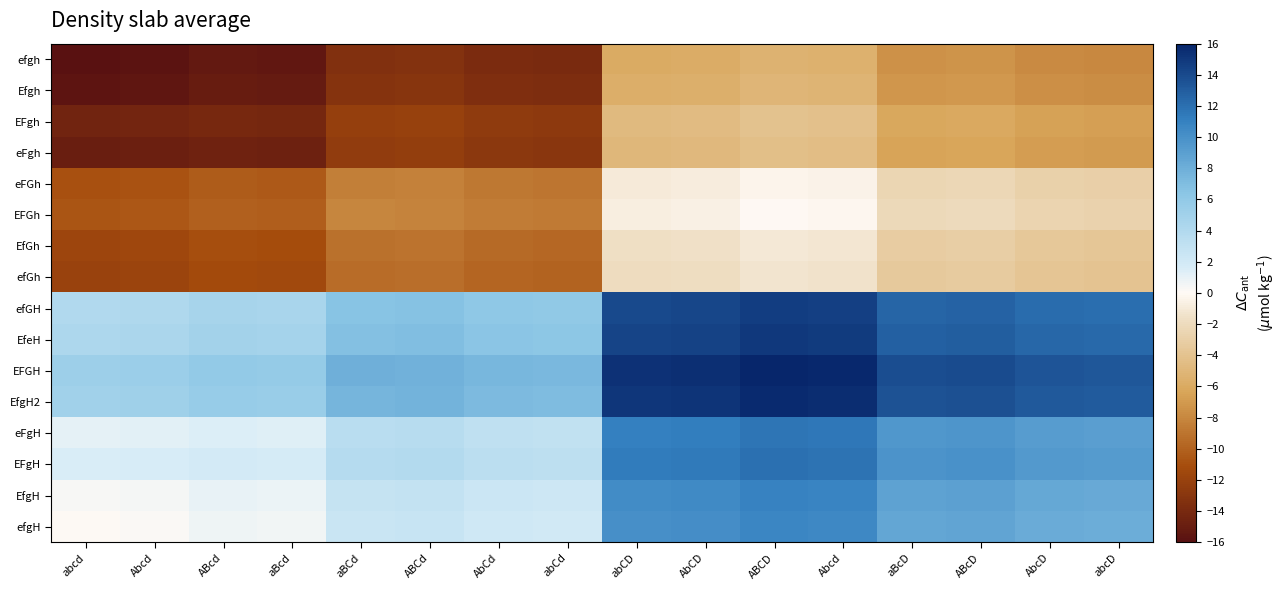

Reading right to left, what are all the values shown in this chart?

efgh: abcD=-8.0	AbcD=-7.8	ABcD=-7.3	aBcD=-7.5	Abcd=-5.5	ABCD=-5.3	AbCD=-5.8	abCD=-6.0	abCd=-14.0	AbCd=-13.9	ABCd=-13.4	aBCd=-13.5	aBcd=-15.5	ABcd=-15.4	Abcd=-15.9	abcd=-16.0
Efgh: abcD=-7.7	AbcD=-7.6	ABcD=-7.1	aBcD=-7.2	Abcd=-5.2	ABCD=-5.1	AbCD=-5.6	abCD=-5.7	abCd=-13.7	AbCd=-13.6	ABCd=-13.1	aBCd=-13.2	aBcd=-15.2	ABcd=-15.1	Abcd=-15.6	abcd=-15.7
EFgh: abcD=-6.7	AbcD=-6.6	ABcD=-6.1	aBcD=-6.2	Abcd=-4.2	ABCD=-4.1	AbCD=-4.6	abCD=-4.7	abCd=-12.7	AbCd=-12.6	ABCd=-12.1	aBCd=-12.2	aBcd=-14.2	ABcd=-14.1	Abcd=-14.4	abcd=-14.5
eFgh: abcD=-7.0	AbcD=-6.8	ABcD=-6.3	aBcD=-6.5	Abcd=-4.5	ABCD=-4.3	AbCD=-4.8	abCD=-5.0	abCd=-13.0	AbCd=-12.9	ABCd=-12.4	aBCd=-12.5	aBcd=-14.7	ABcd=-14.6	Abcd=-14.9	abcd=-15.0
eFGh: abcD=-2.9	AbcD=-2.8	ABcD=-2.3	aBcD=-2.4	Abcd=-0.4	ABCD=-0.3	AbCD=-0.8	abCD=-0.9	abCd=-9.0	AbCd=-8.8	ABCd=-8.3	aBCd=-8.5	aBcd=-10.5	ABcd=-10.4	Abcd=-10.9	abcd=-11.0
EFGh: abcD=-2.7	AbcD=-2.6	ABcD=-2.1	aBcD=-2.2	Abcd=-0.2	ABCD=-0.1	AbCD=-0.6	abCD=-0.7	abCd=-8.7	AbCd=-8.6	ABCd=-8.2	aBCd=-8.1	aBcd=-10.2	ABcd=-10.1	Abcd=-10.6	abcd=-10.7
EfGh: abcD=-3.7	AbcD=-3.6	ABcD=-3.1	aBcD=-3.2	Abcd=-1.2	ABCD=-1.1	AbCD=-1.6	abCD=-1.7	abCd=-9.7	AbCd=-9.6	ABCd=-9.1	aBCd=-9.2	aBcd=-11.2	ABcd=-11.1	Abcd=-11.6	abcd=-11.7
efGh: abcD=-4.0	AbcD=-3.8	ABcD=-3.3	aBcD=-3.5	Abcd=-1.4	ABCD=-1.3	AbCD=-1.8	abCD=-1.9	abCd=-10.0	AbCd=-9.9	ABCd=-9.3	aBCd=-9.5	aBcd=-11.5	ABcd=-11.4	Abcd=-11.9	abcd=-12.0
efGH: abcD=12.1	AbcD=12.2	ABcD=12.7	aBcD=12.6	Abcd=14.6	ABCD=14.7	AbCD=14.2	abCD=14.1	abCd=6.1	AbCd=6.2	ABCd=6.7	aBCd=6.6	aBcd=4.6	ABcd=4.7	Abcd=4.2	abcd=4.1
EfeH: abcD=12.4	AbcD=12.5	ABcD=13.0	aBcD=12.9	Abcd=14.9	ABCD=15.0	AbCD=14.5	abCD=14.4	abCd=6.3	AbCd=6.5	ABCd=7.0	aBCd=6.8	aBcd=4.8	ABcd=5.0	Abcd=4.5	abcd=4.3
EFGH: abcD=13.4	AbcD=13.5	ABcD=14.0	aBcD=13.9	Abcd=15.9	ABCD=16.0	AbCD=15.5	abCD=15.4	abCd=7.3	AbCd=7.5	ABCd=7.8	aBCd=8.0	aBcd=5.8	ABcd=6.0	Abcd=5.5	abcd=5.3
EfgH2: abcD=13.1	AbcD=13.2	ABcD=13.7	aBcD=13.6	Abcd=15.6	ABCD=15.7	AbCD=15.2	abCD=15.1	abCd=7.1	AbCd=7.2	ABCd=7.7	aBCd=7.6	aBcd=5.6	ABcd=5.7	Abcd=5.2	abcd=5.1
eFgH: abcD=9.1	AbcD=9.2	ABcD=9.7	aBcD=9.6	Abcd=11.6	ABCD=11.7	AbCD=11.2	abCD=11.1	abCd=3.1	AbCd=3.2	ABCd=3.7	aBCd=3.6	aBcd=1.3	ABcd=1.4	Abcd=1.2	abcd=1.1
EFgH: abcD=9.3	AbcD=9.5	ABcD=10.0	aBcD=9.9	Abcd=11.9	ABCD=12.0	AbCD=11.5	abCD=11.4	abCd=3.3	AbCd=3.5	ABCd=4.0	aBCd=3.8	aBcd=1.8	ABcd=1.9	Abcd=1.7	abcd=1.6
EfgH: abcD=8.3	AbcD=8.5	ABcD=9.0	aBcD=8.8	Abcd=10.9	ABCD=11.0	AbCD=10.5	abCD=10.4	abCd=2.3	AbCd=2.4	ABCd=2.9	aBCd=2.8	aBcd=0.8	ABcd=0.9	Abcd=0.4	abcd=0.3
efgH: abcD=8.1	AbcD=8.2	ABcD=8.7	aBcD=8.6	Abcd=10.6	ABCD=10.7	AbCD=10.2	abCD=10.1	abCd=2.1	AbCd=2.2	ABCd=2.7	aBCd=2.6	aBcd=0.6	ABcd=0.7	Abcd=0.2	abcd=0.1